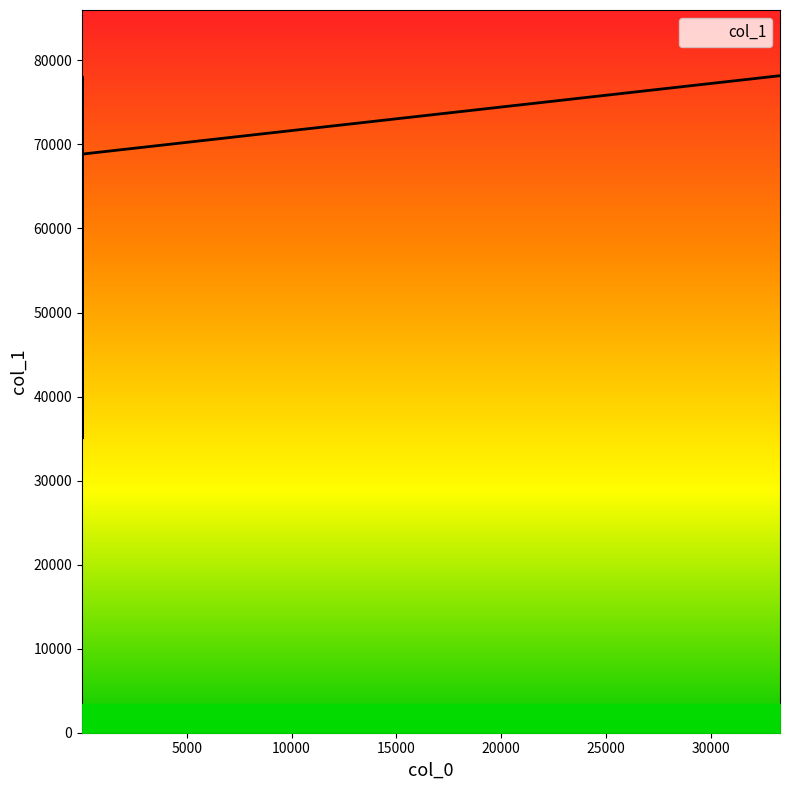

What is the difference between the maximum and minimum values?

43153